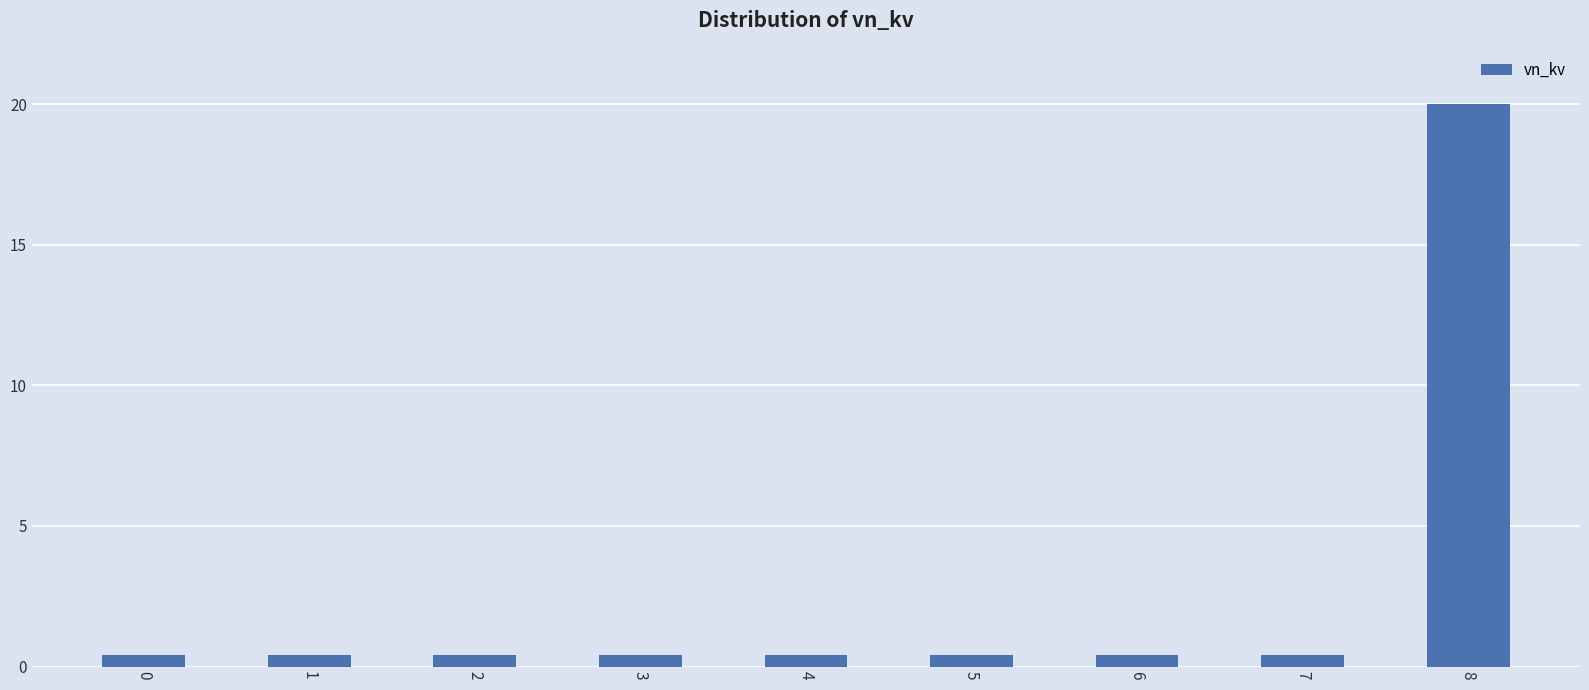

Reading right to left, list all the values displayed in this chart.

8=20.0	7=0.4	6=0.4	5=0.4	4=0.4	3=0.4	2=0.4	1=0.4	0=0.4